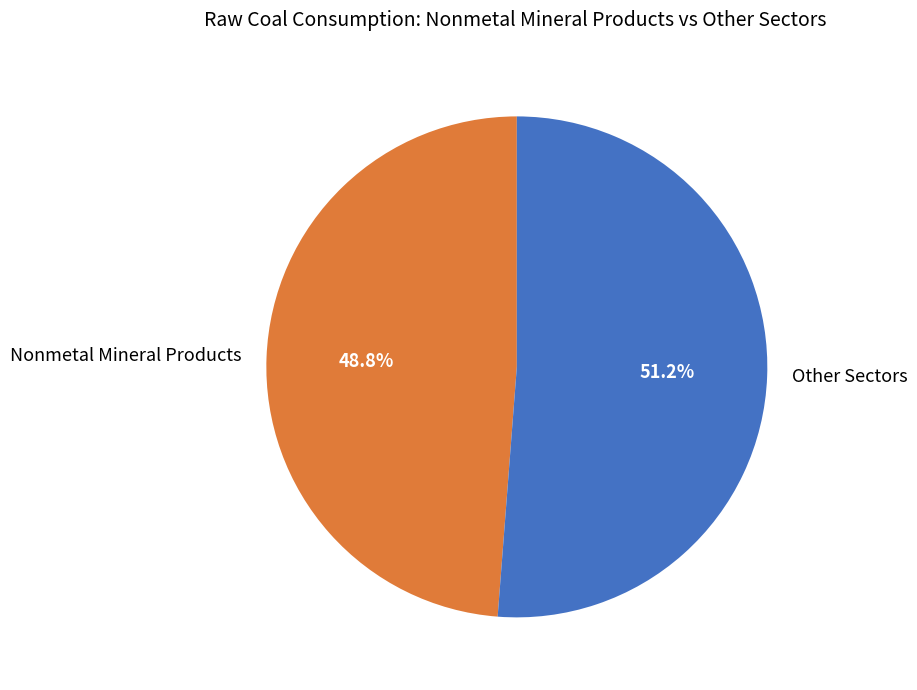

Rank the categories by value from highest to lowest.

Other Sectors, Nonmetal Mineral Products